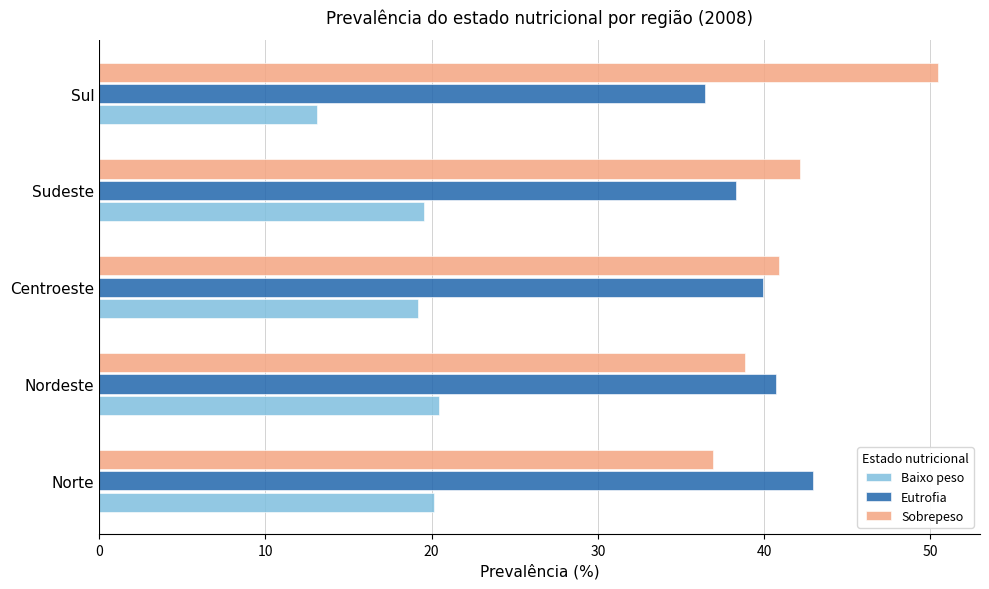

List the labels in order of Sobrepeso value, largest first.

Sul, Sudeste, Centroeste, Nordeste, Norte